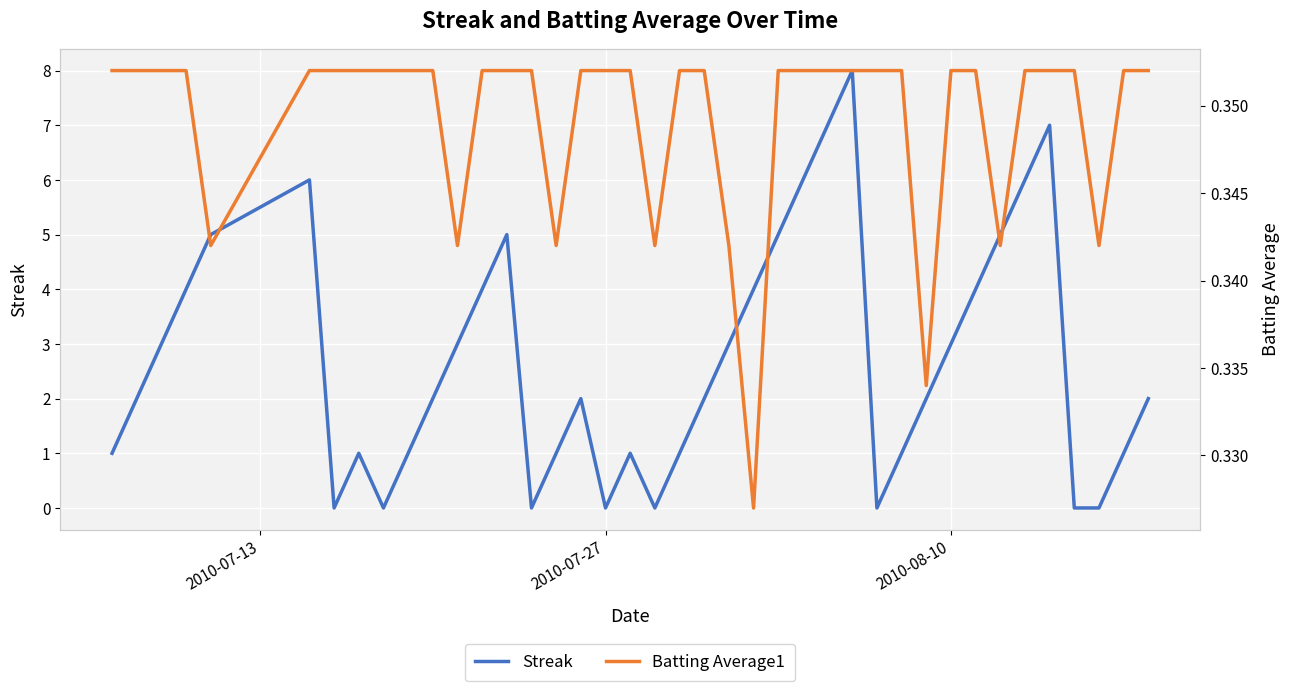

Is it true that Streak equals 3 at 2010-08-10?

True